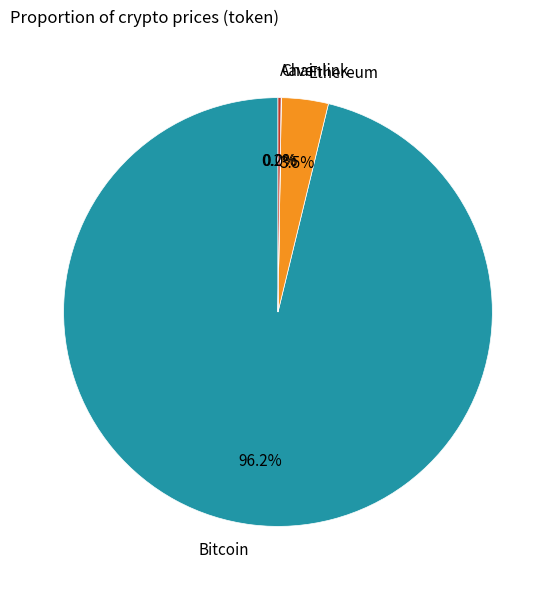

To the nearest percent, what is the difference between the largest and smallest slice percentages?

96%